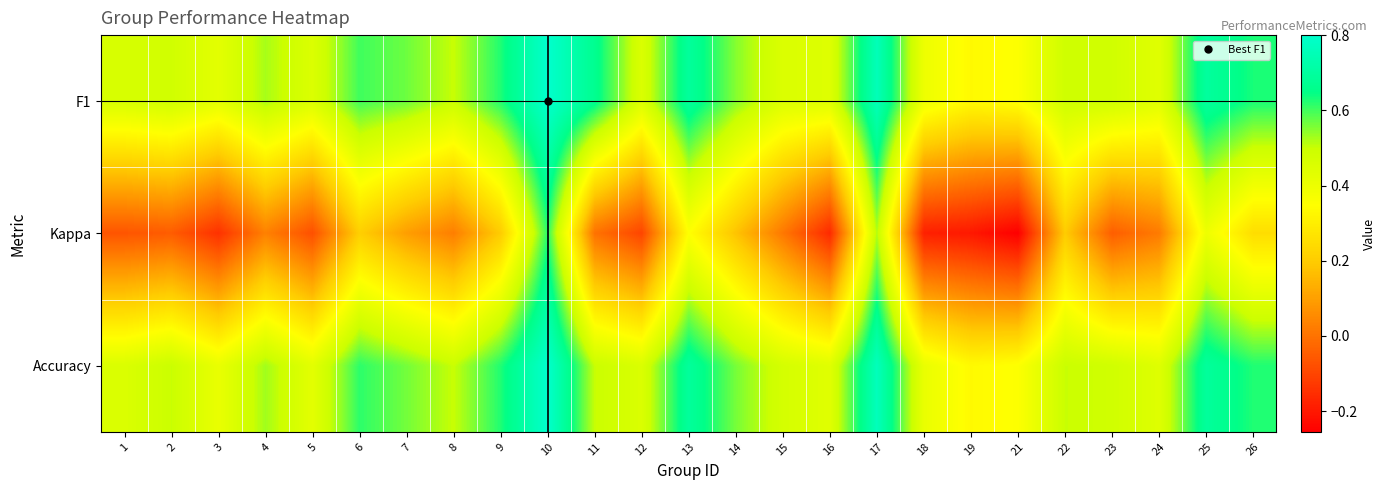

At which category is the sum across all series the highest?

10